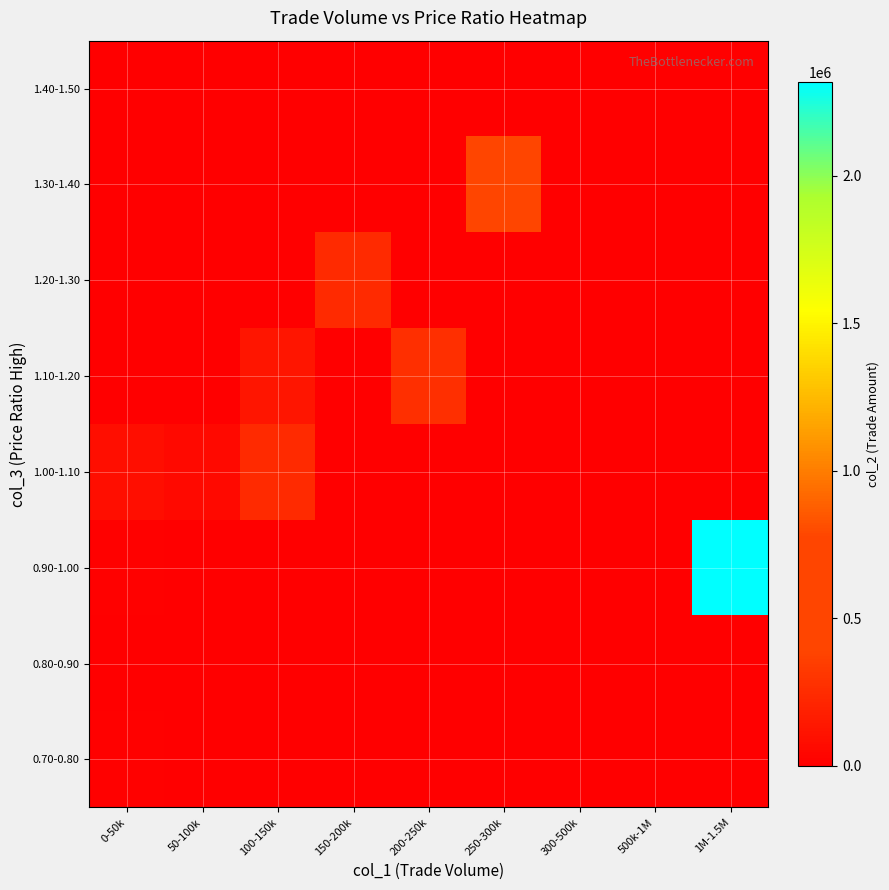

Reading left to right, extract all data points from this chart.

0.70-0.80: 0-50k=15000	50-100k=0	100-150k=0	150-200k=0	200-250k=0	250-300k=0	300-500k=0	500k-1M=0	1M-1.5M=0
0.80-0.90: 0-50k=0	50-100k=0	100-150k=0	150-200k=0	200-250k=0	250-300k=0	300-500k=0	500k-1M=0	1M-1.5M=0
0.90-1.00: 0-50k=17520	50-100k=0	100-150k=0	150-200k=0	200-250k=0	250-300k=0	300-500k=0	500k-1M=0	1M-1.5M=2316480
1.00-1.10: 0-50k=81980	50-100k=56650	100-150k=242210	150-200k=0	200-250k=0	250-300k=0	300-500k=0	500k-1M=0	1M-1.5M=0
1.10-1.20: 0-50k=2200	50-100k=0	100-150k=121600	150-200k=0	200-250k=263260	250-300k=0	300-500k=0	500k-1M=0	1M-1.5M=0
1.20-1.30: 0-50k=2530	50-100k=0	100-150k=0	150-200k=243440	200-250k=0	250-300k=0	300-500k=0	500k-1M=0	1M-1.5M=0
1.30-1.40: 0-50k=0	50-100k=0	100-150k=0	150-200k=0	200-250k=0	250-300k=398790	300-500k=0	500k-1M=0	1M-1.5M=0
1.40-1.50: 0-50k=0	50-100k=0	100-150k=0	150-200k=0	200-250k=0	250-300k=0	300-500k=0	500k-1M=0	1M-1.5M=0